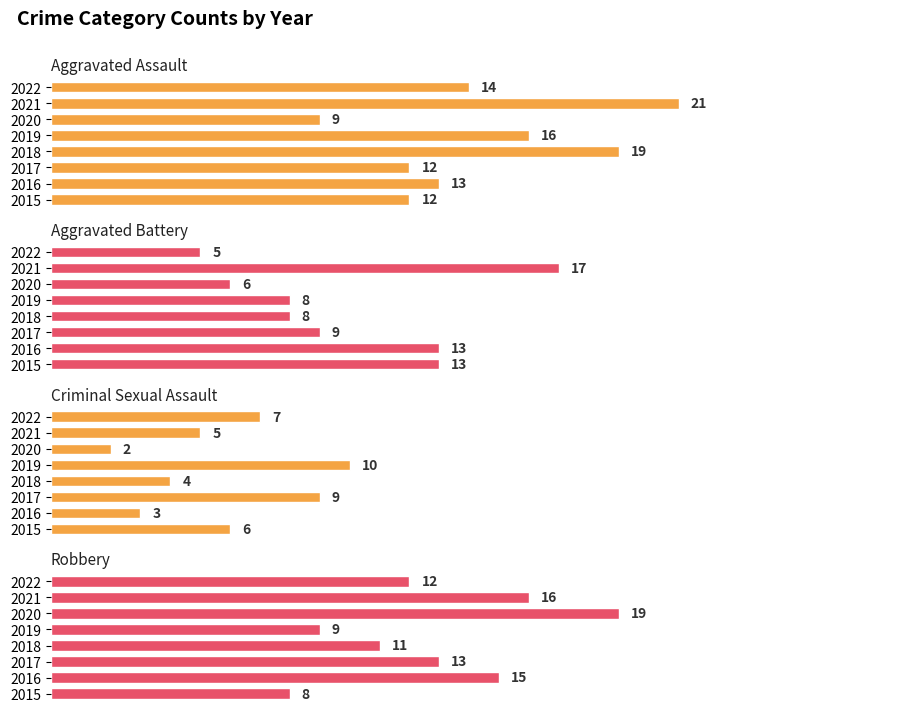

What is the value of the Robbery bar at the 6th from the left?

19